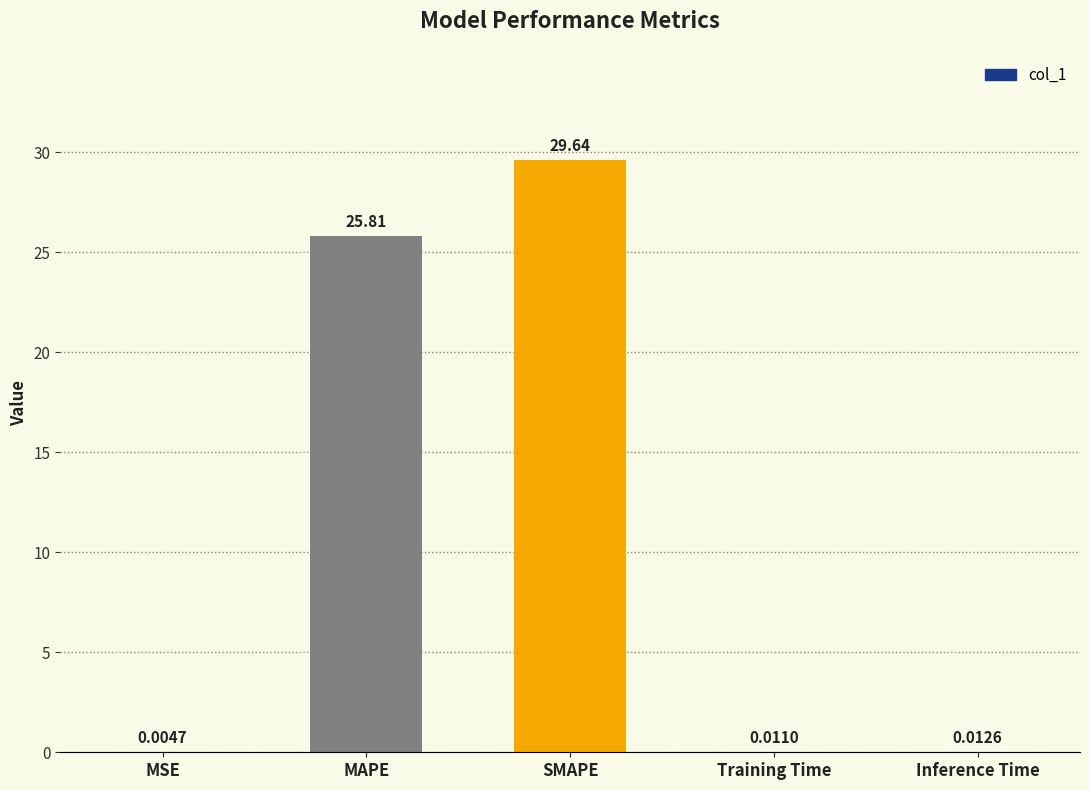

Which category has the highest value across all series?

SMAPE